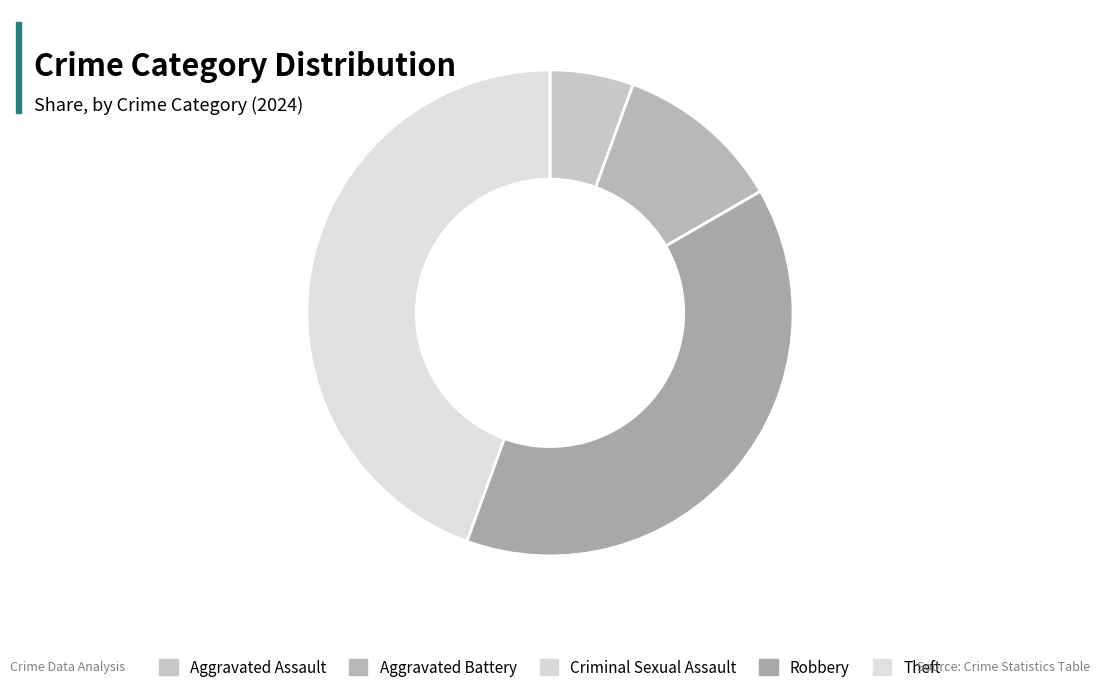

The Aggravated Battery slice represents 19% of the pie. True or false?

False